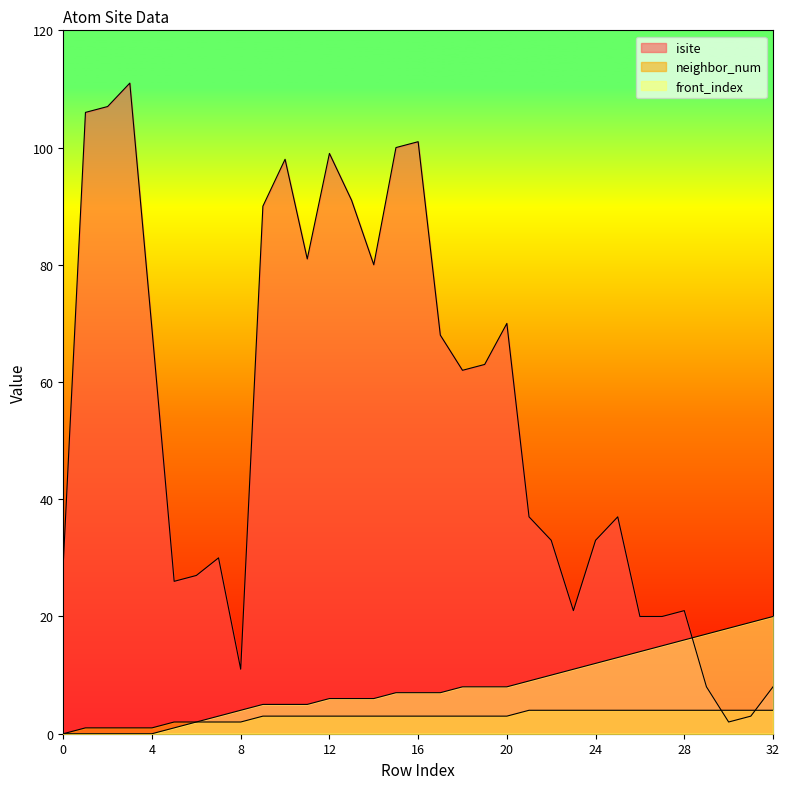

How many intersections are there between isite and neighbor_num?

2